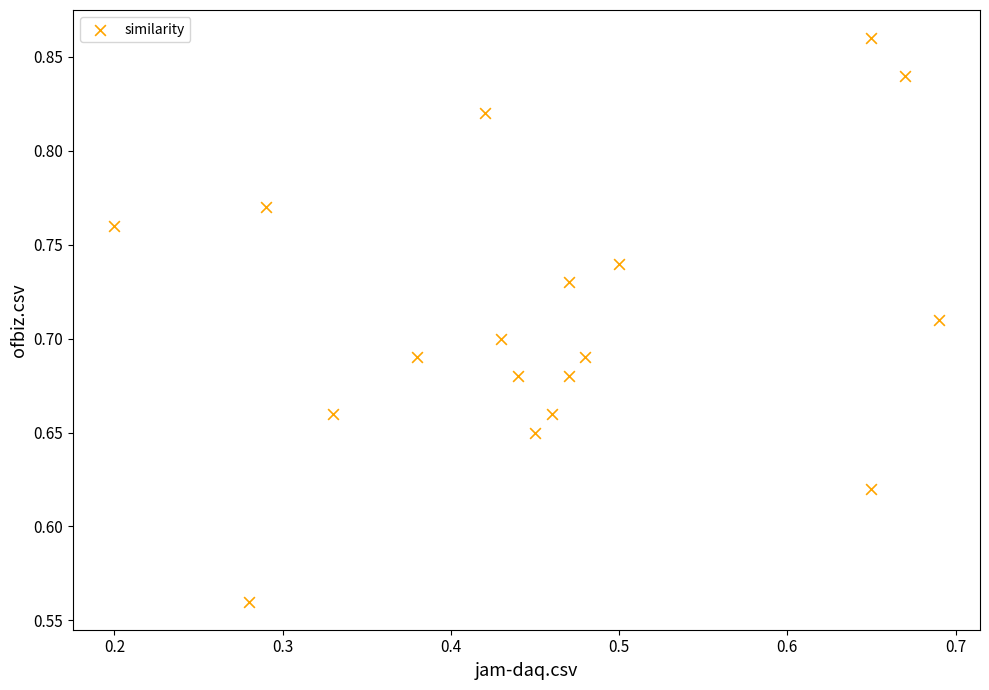

What is the range of Y values (max minus min)?

0.3